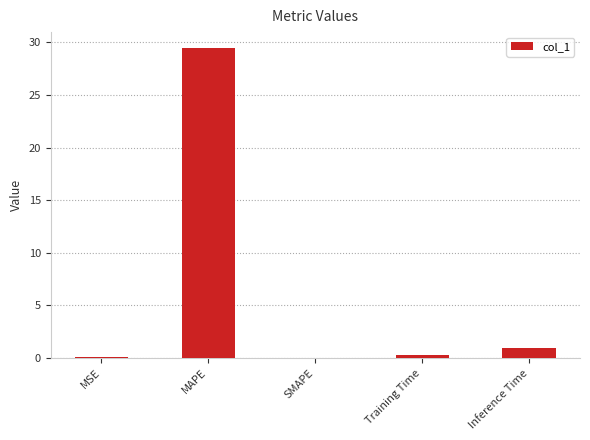

The chart shows a value of 44.6 at MAPE. True or false?

False